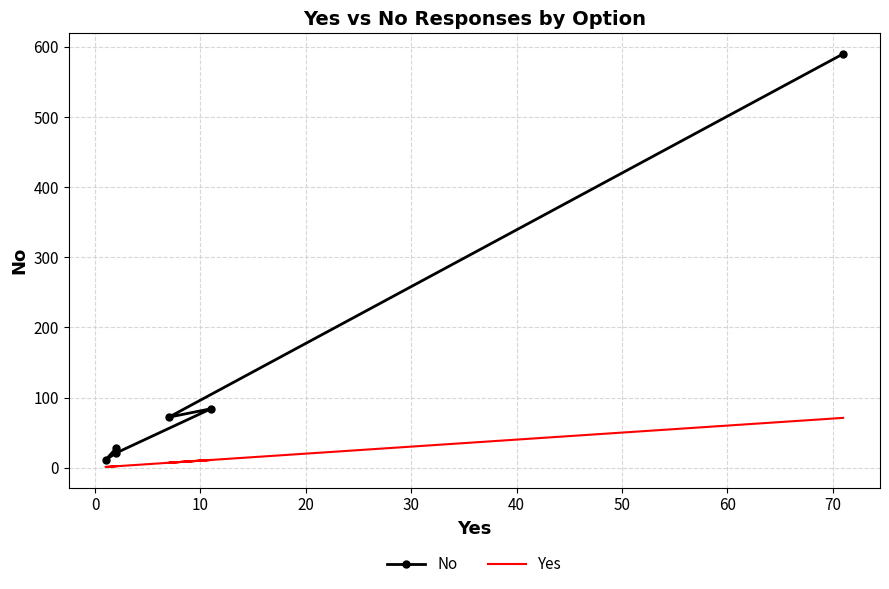

At which label is No closest to 300?

10